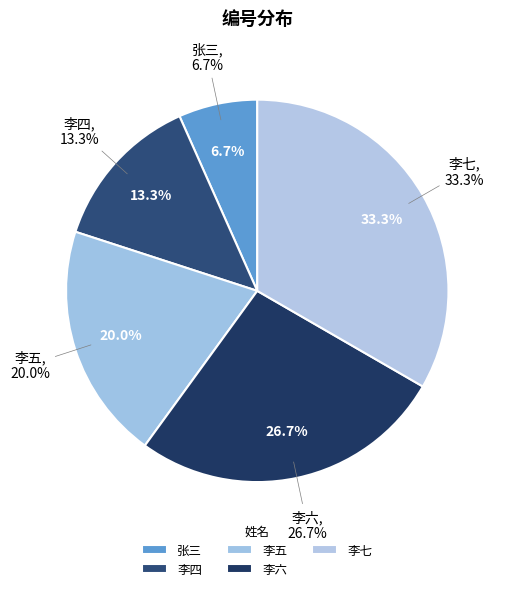

Does any single category account for the majority?

No